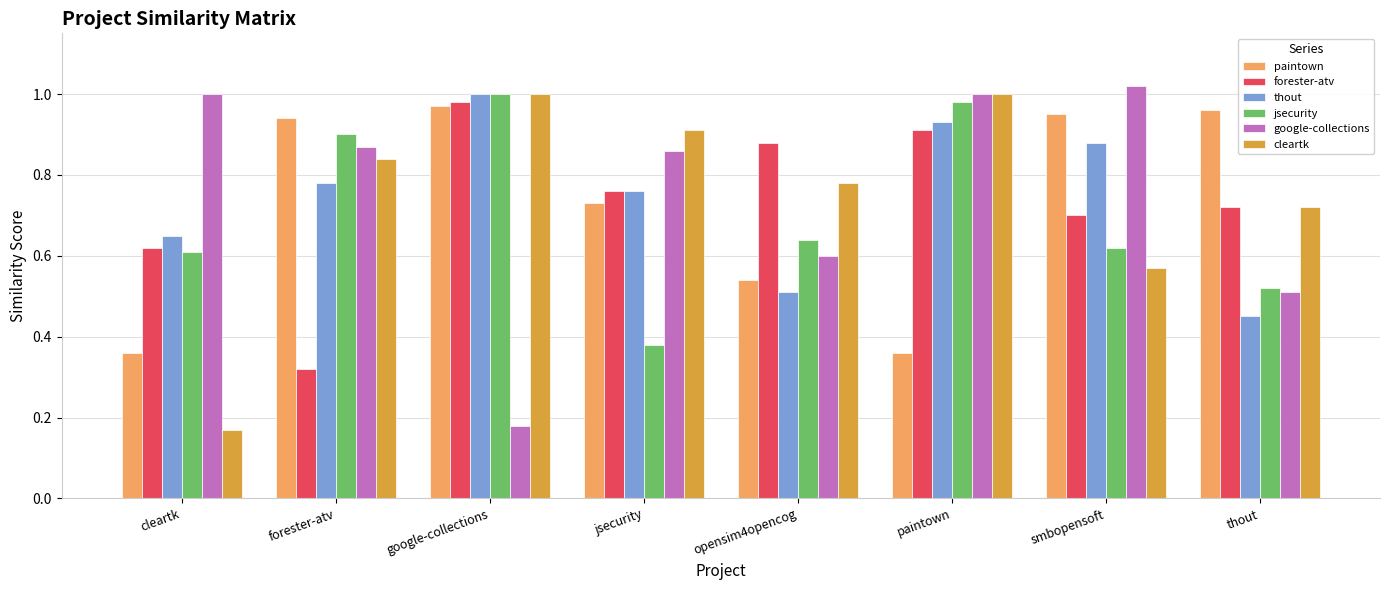

What is the sum of all thout values?

6.0